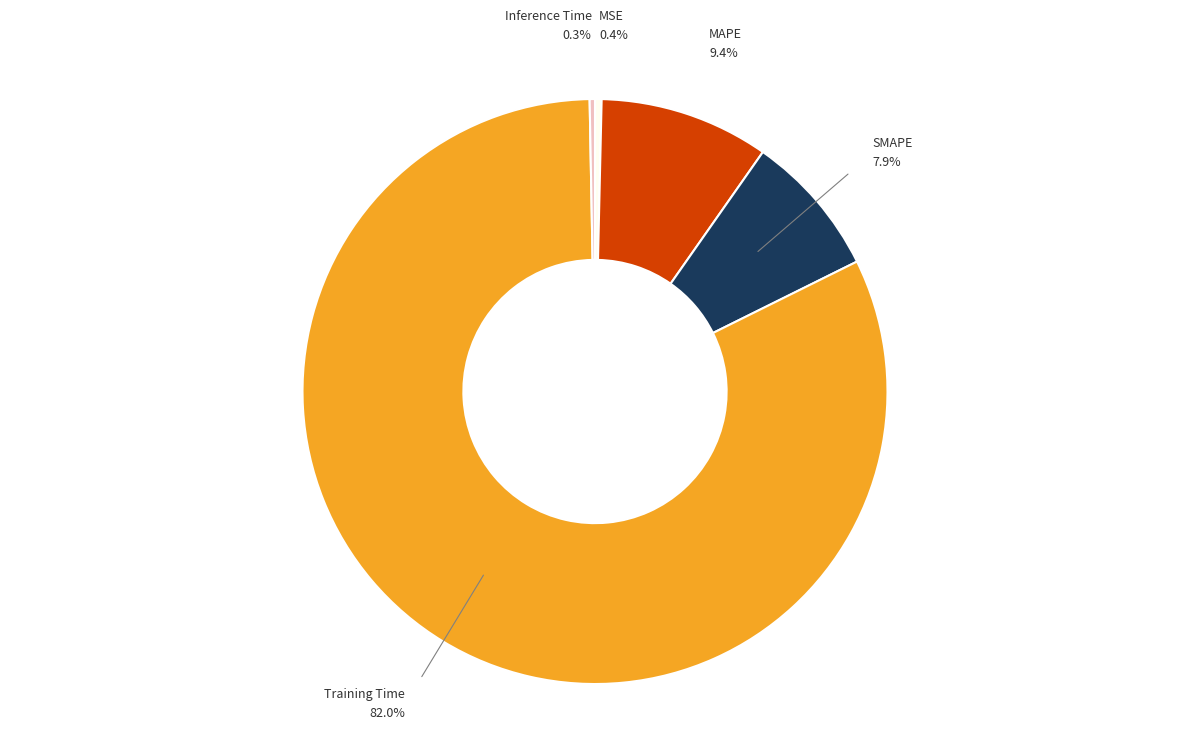

Does any single category account for the majority?

Yes